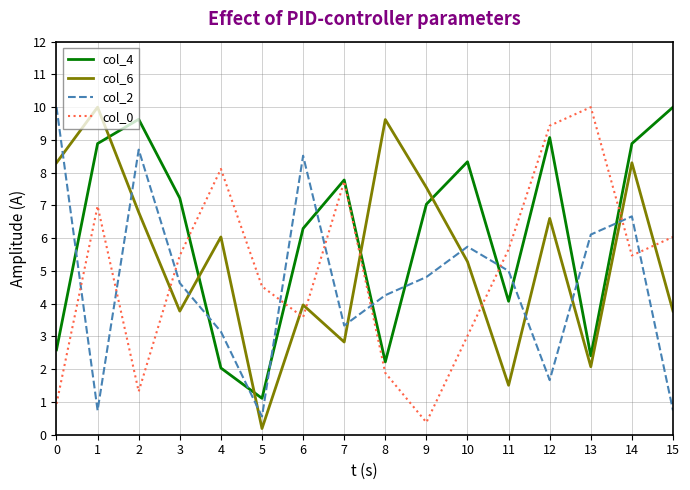

At 4, list the series in order from smallest to largest.

col_4, col_2, col_6, col_0